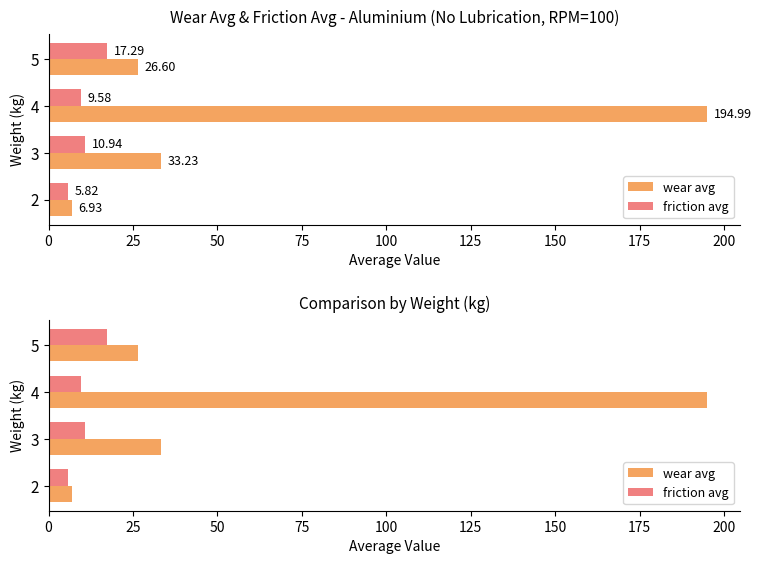

At how many categories does at least one series exceed 73?

1